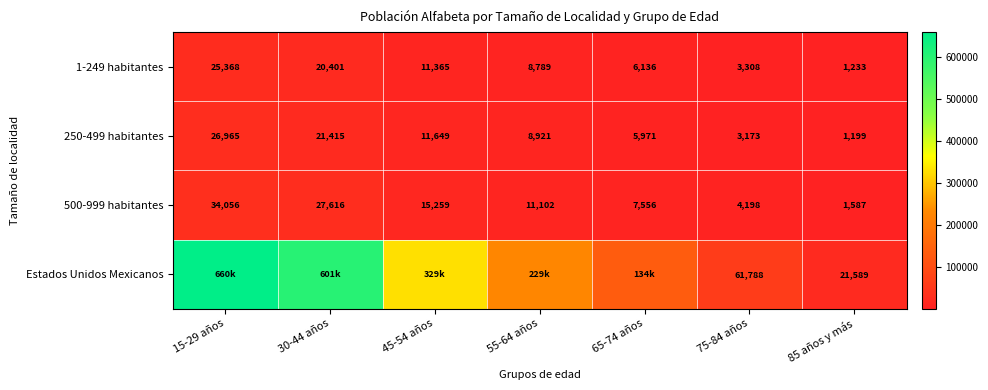

What is the average value of the 250-499 habitantes series?

11328